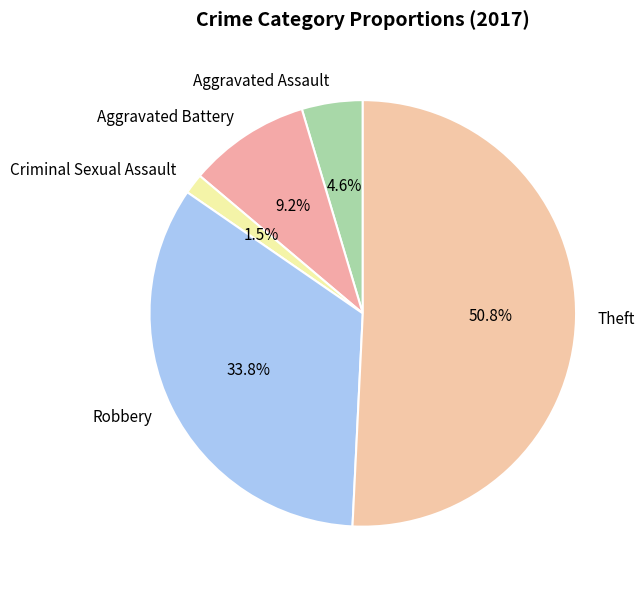

Which slice is the largest?

Theft